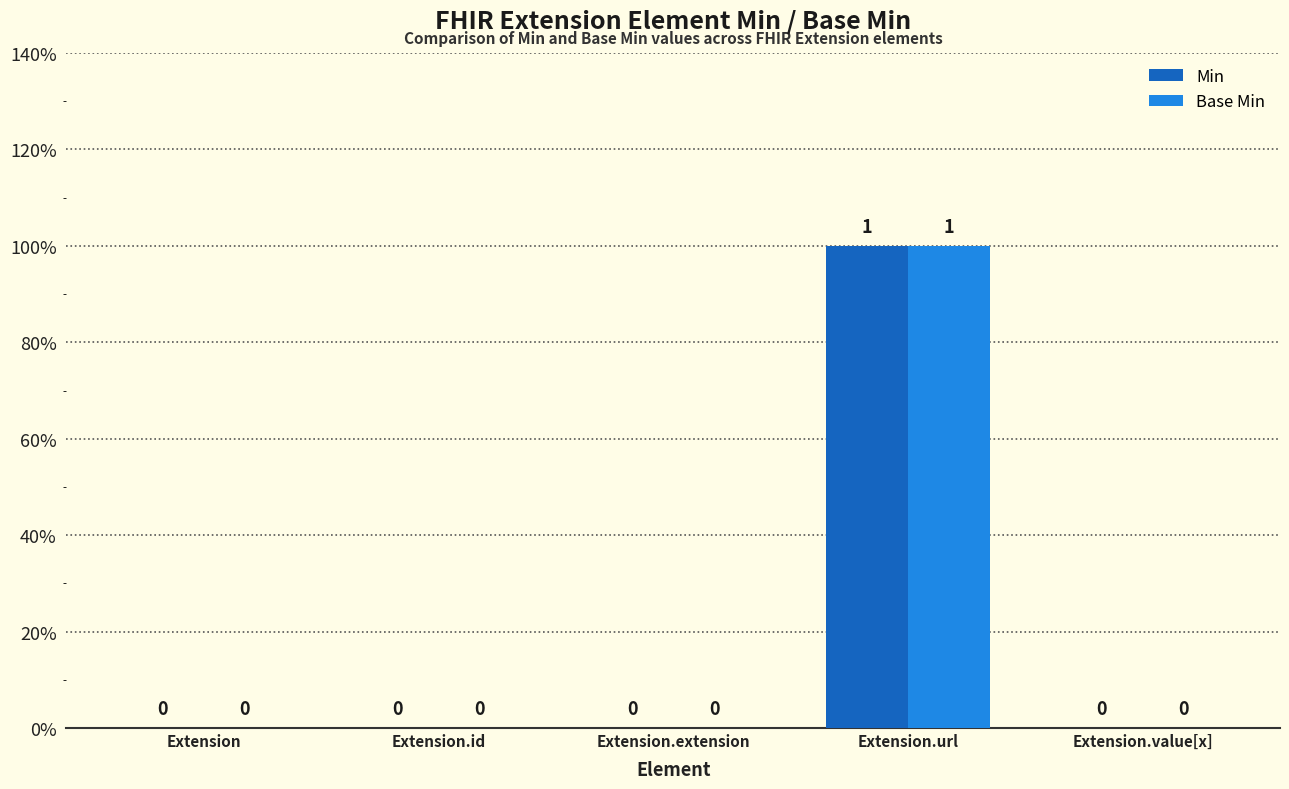

Reading left to right, transcribe all the data shown in this chart.

Min: 0	0	0	1	0
Base Min: 0	0	0	1	0